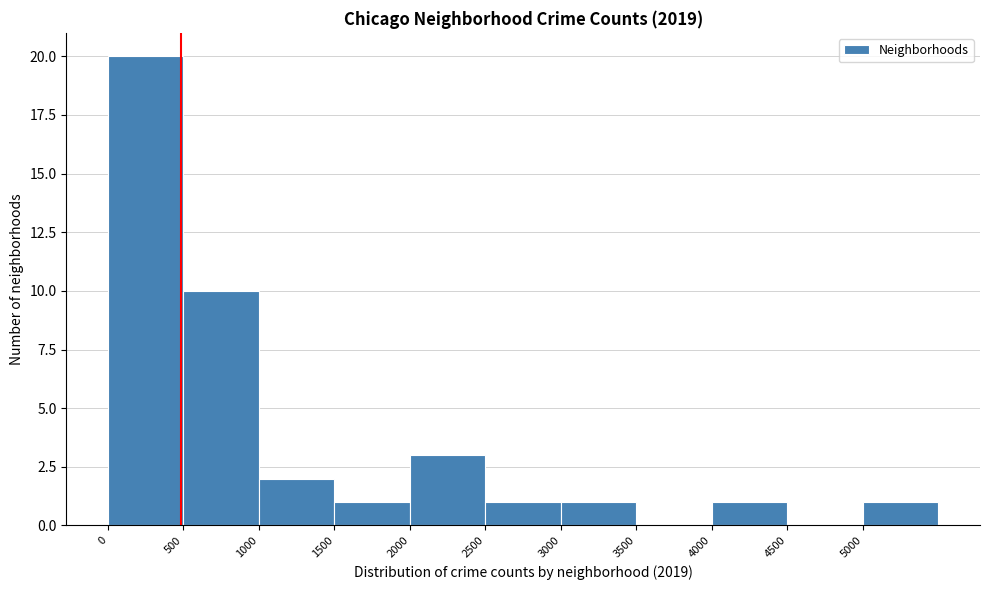

How tall is the bar that spans 2500 to 3000 on the x-axis? The values are not printed on the chart, so give them approximately, as read against the axis.

1